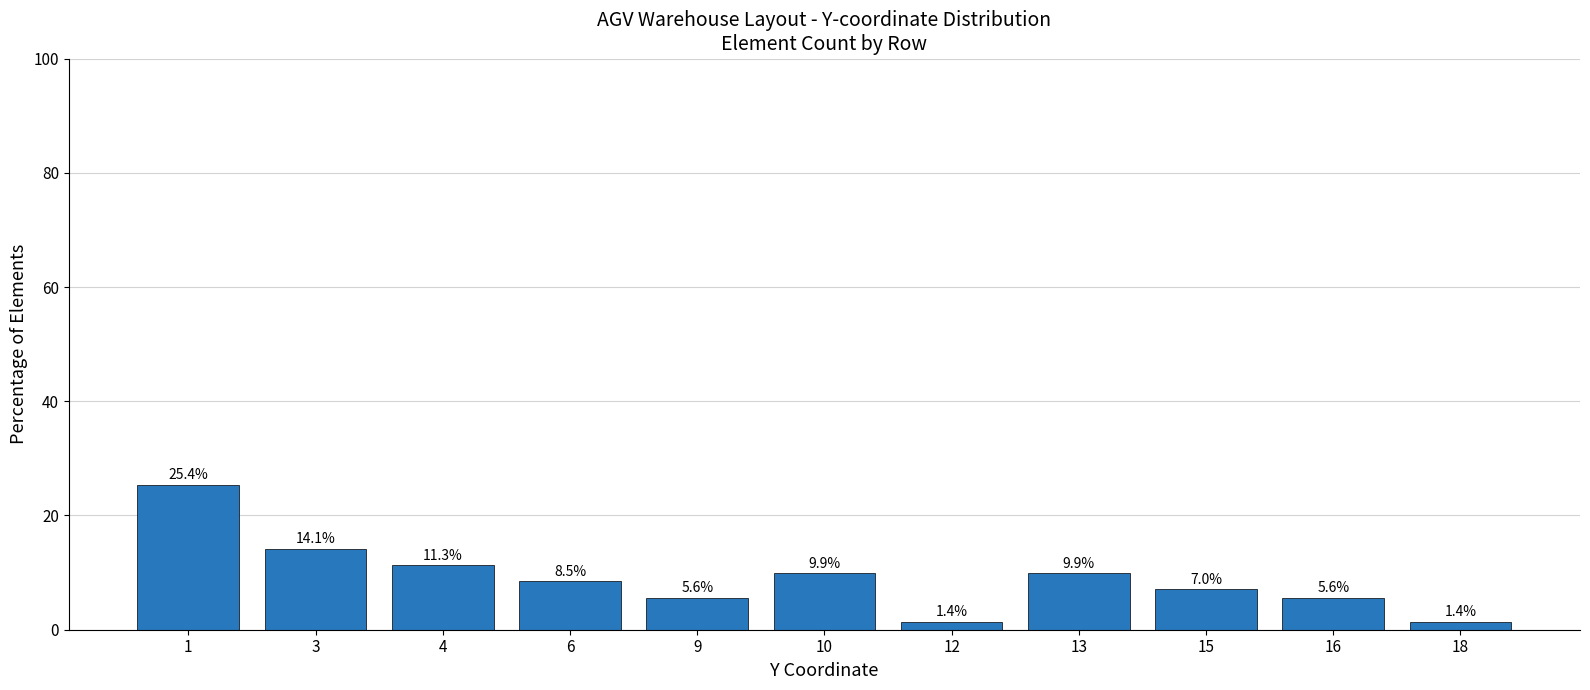

Where is the data nearest to the value 13?

3